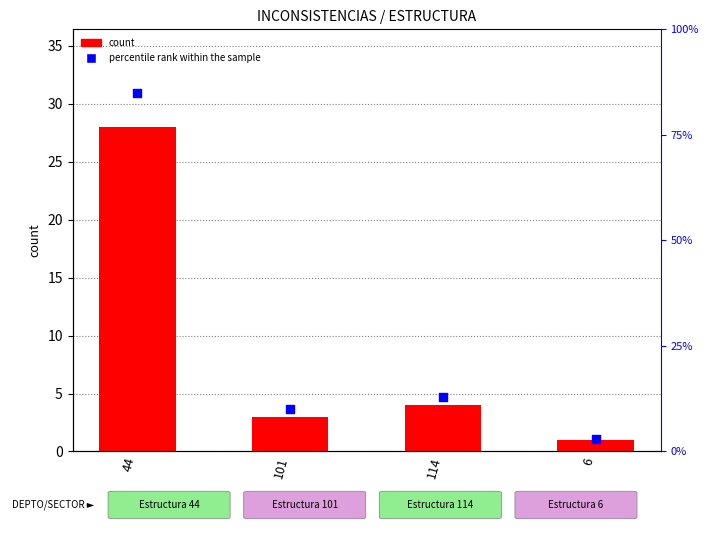

Which series has the largest total across all categories?

percentile rank within the sample